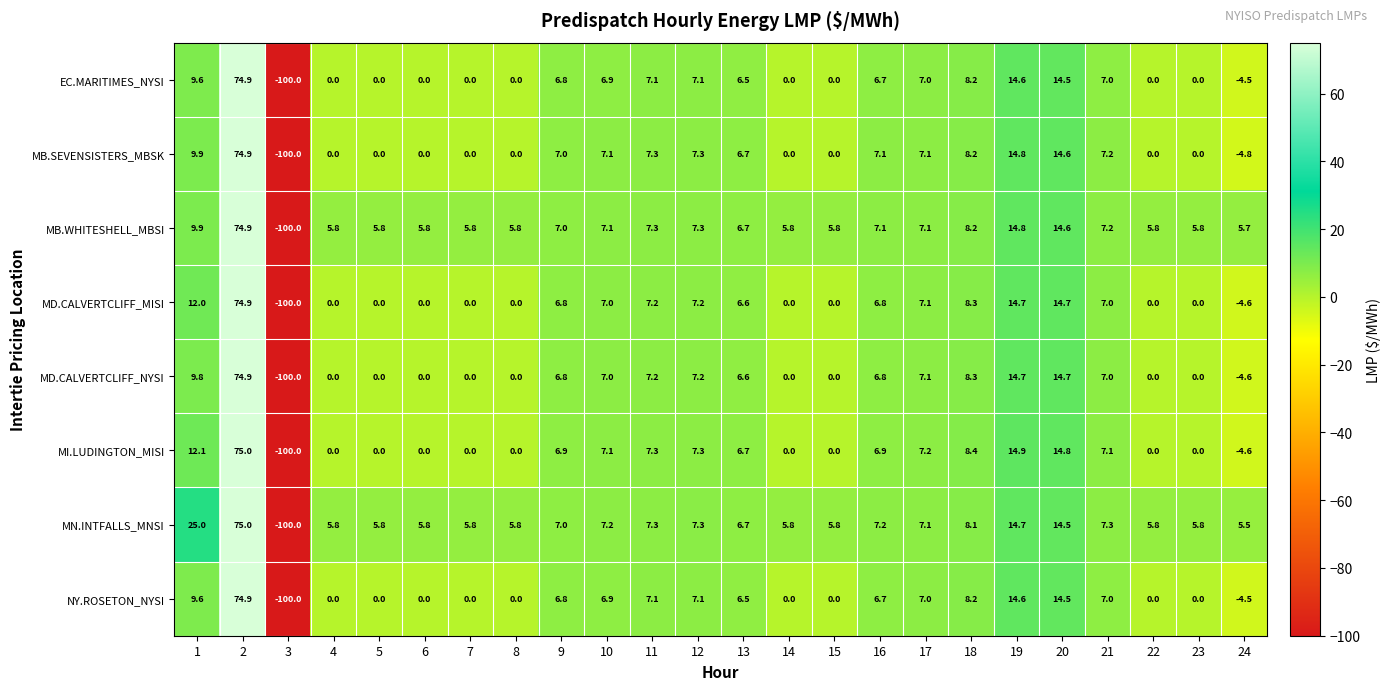

What is the sum of all MI.LUDINGTON_MISI values?

77.1